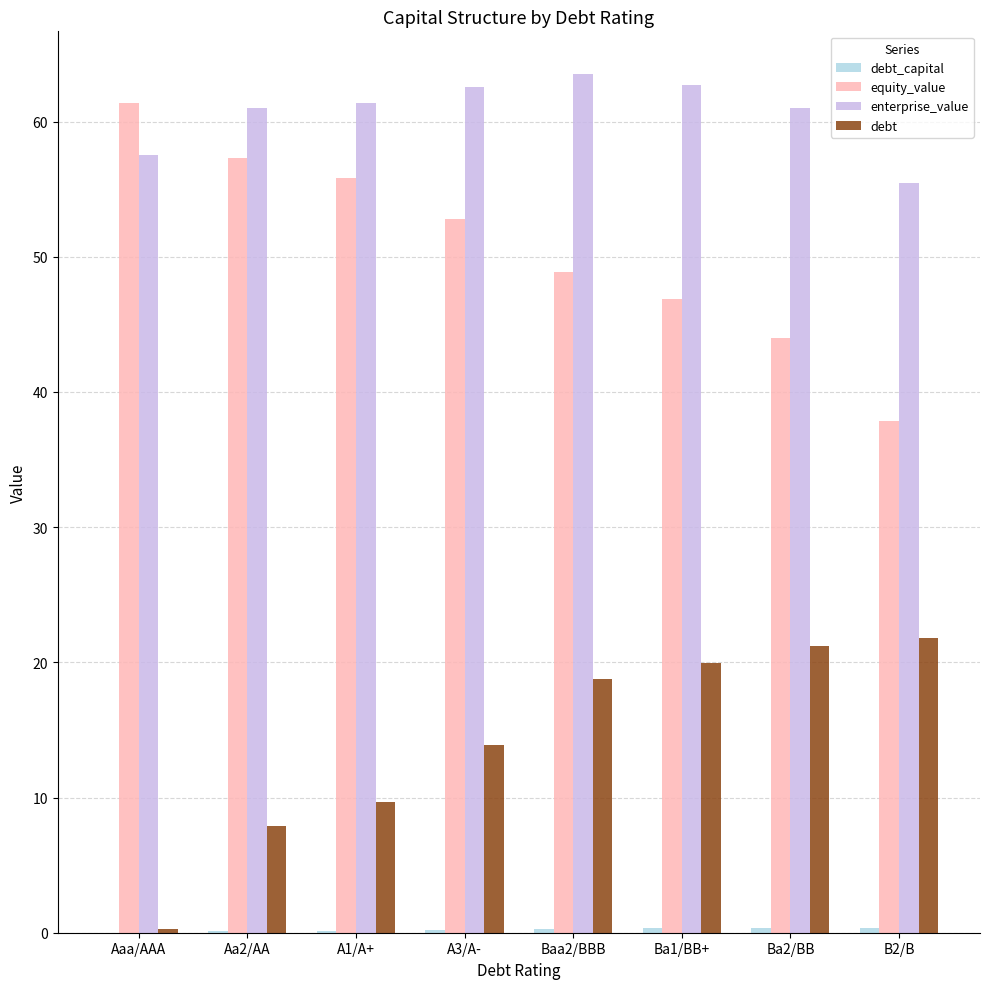

Where is debt nearest to the value 11?

A1/A+